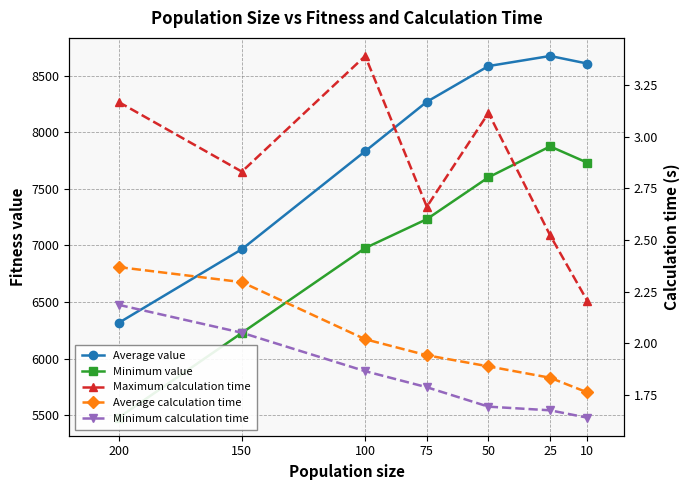

Which series has the largest total across all categories?

Average value